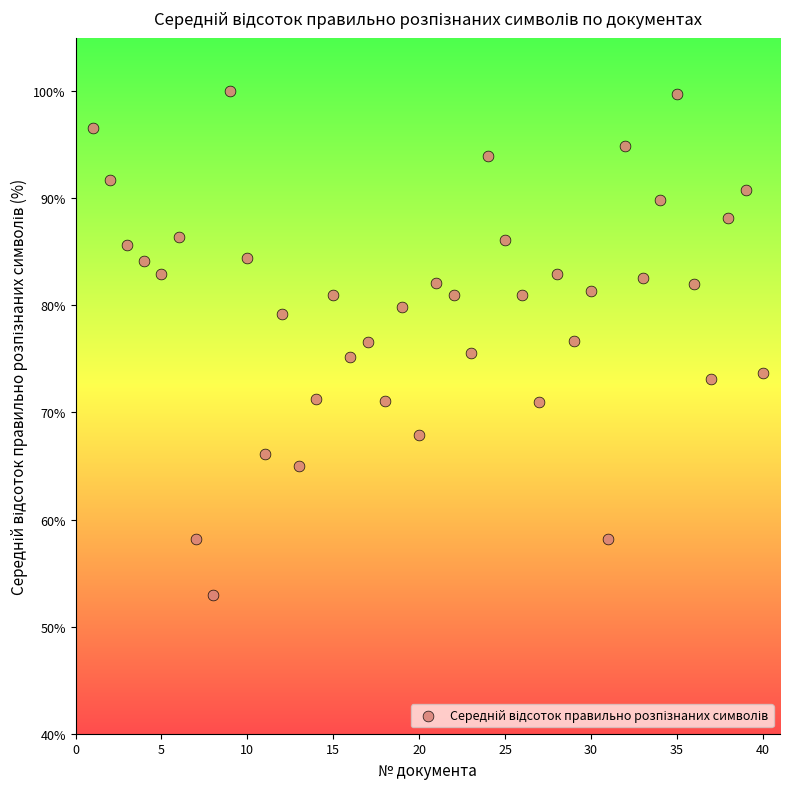

What is the range of X values (max minus min)?

39.0